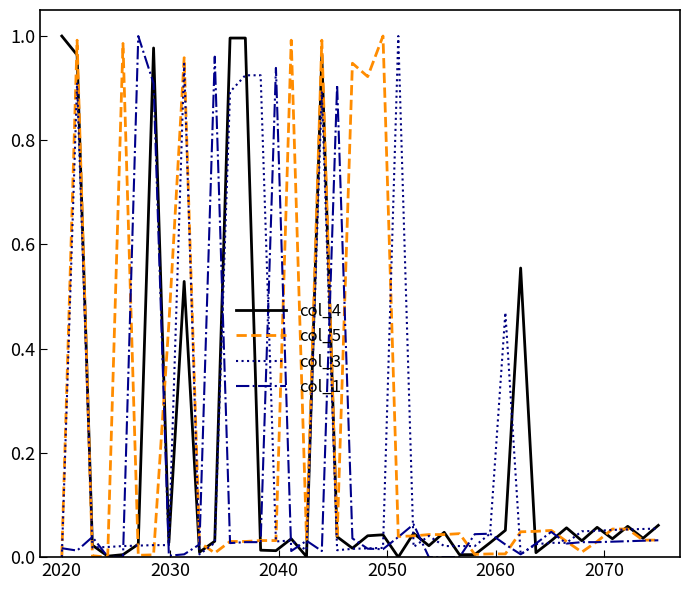

How many interior local valleys does the col_3 series have?

7